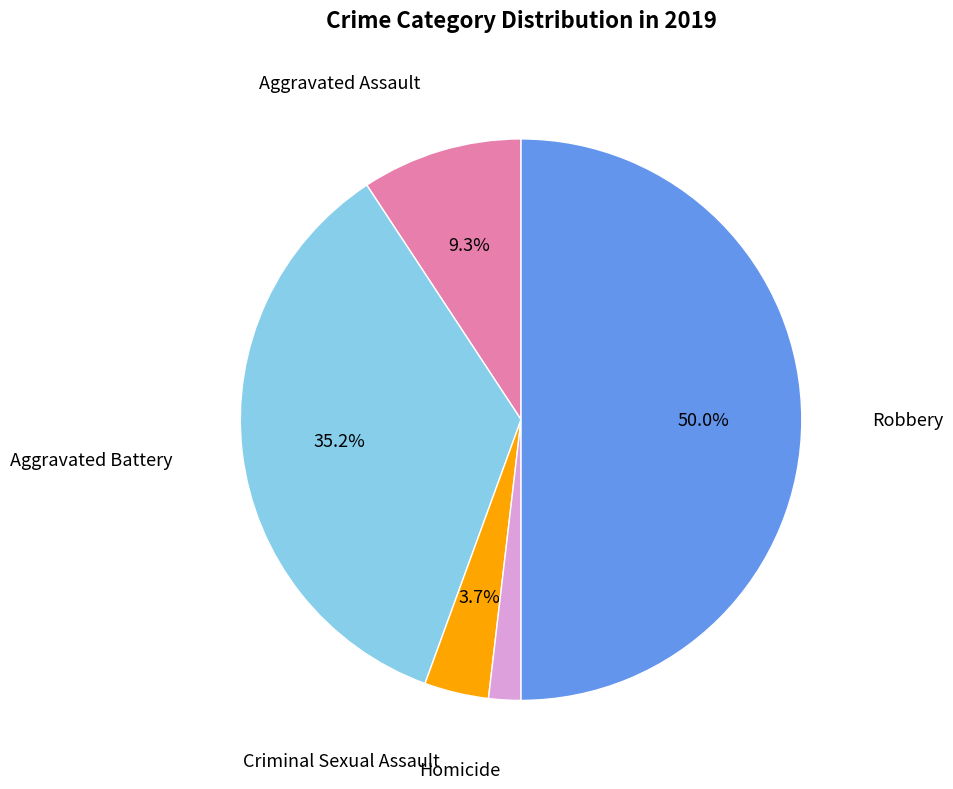

Which has a higher value, Aggravated Battery or Homicide?

Aggravated Battery